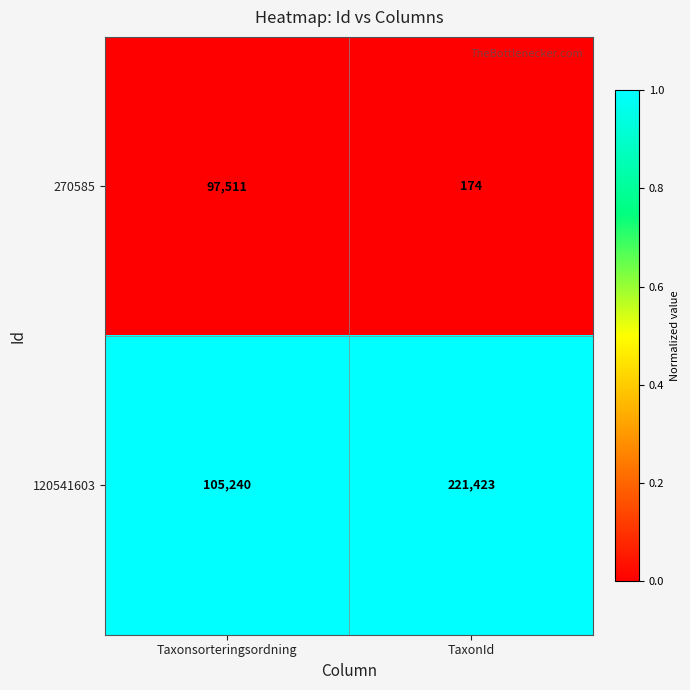

What is the total value across all series at TaxonId?

221597